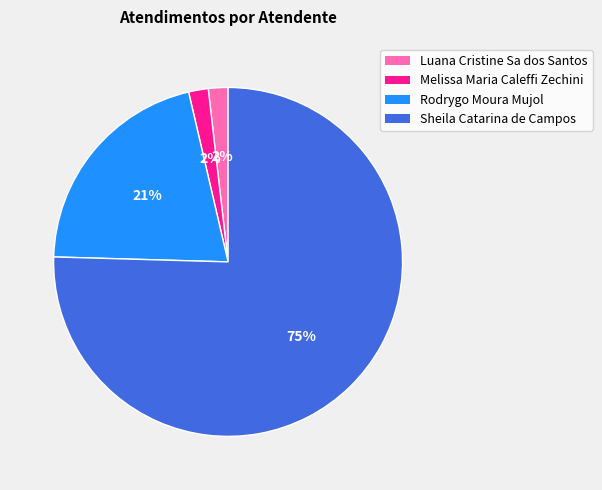

Is it true that Sheila Catarina de Campos is 75% of the pie?

True